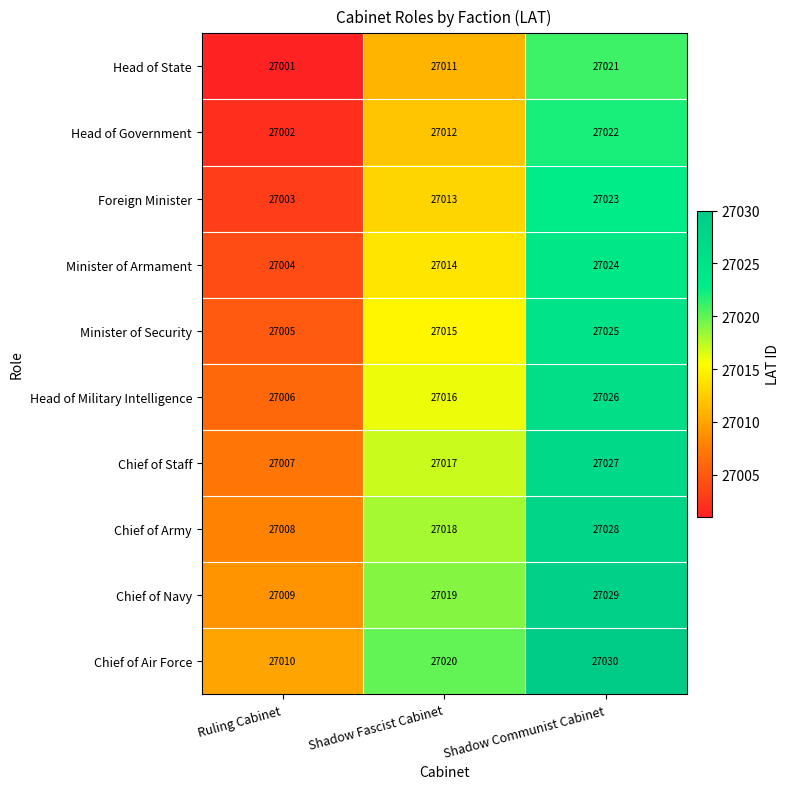

Reading right to left, what are all the values shown in this chart?

Head of State: Shadow Communist Cabinet=27021	Shadow Fascist Cabinet=27011	Ruling Cabinet=27001
Head of Government: Shadow Communist Cabinet=27022	Shadow Fascist Cabinet=27012	Ruling Cabinet=27002
Foreign Minister: Shadow Communist Cabinet=27023	Shadow Fascist Cabinet=27013	Ruling Cabinet=27003
Minister of Armament: Shadow Communist Cabinet=27024	Shadow Fascist Cabinet=27014	Ruling Cabinet=27004
Minister of Security: Shadow Communist Cabinet=27025	Shadow Fascist Cabinet=27015	Ruling Cabinet=27005
Head of Military Intelligence: Shadow Communist Cabinet=27026	Shadow Fascist Cabinet=27016	Ruling Cabinet=27006
Chief of Staff: Shadow Communist Cabinet=27027	Shadow Fascist Cabinet=27017	Ruling Cabinet=27007
Chief of Army: Shadow Communist Cabinet=27028	Shadow Fascist Cabinet=27018	Ruling Cabinet=27008
Chief of Navy: Shadow Communist Cabinet=27029	Shadow Fascist Cabinet=27019	Ruling Cabinet=27009
Chief of Air Force: Shadow Communist Cabinet=27030	Shadow Fascist Cabinet=27020	Ruling Cabinet=27010